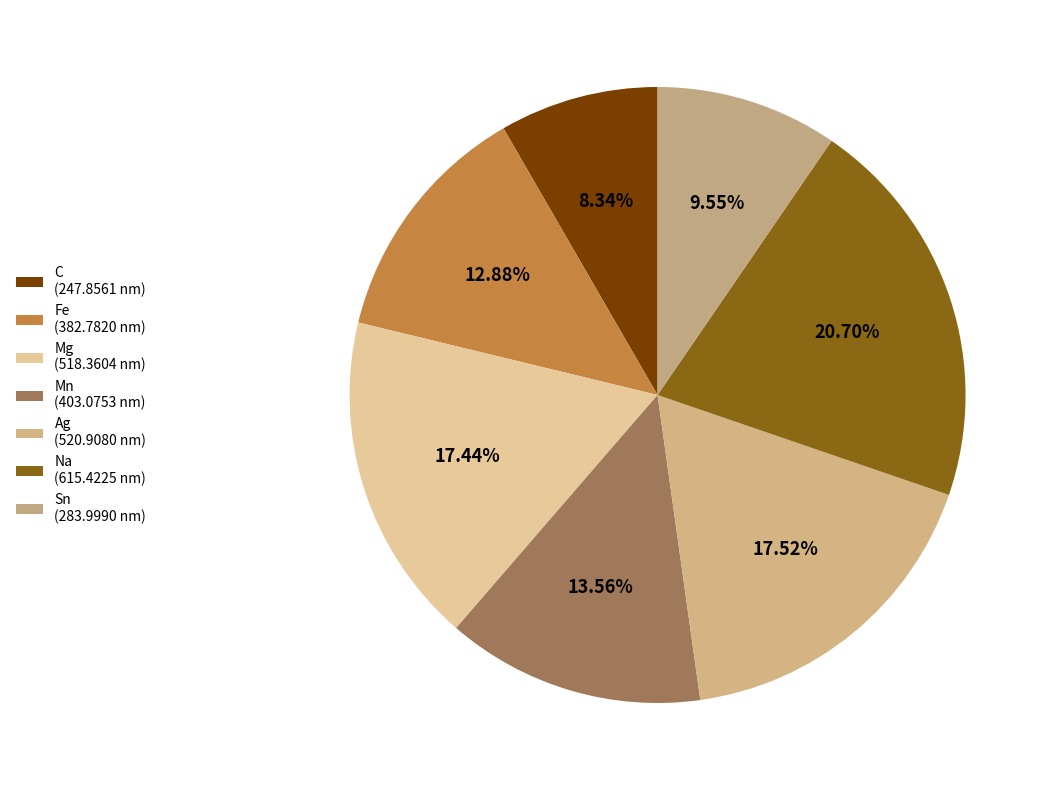

To the nearest percent, what percentage of the pie is Mn?

14%